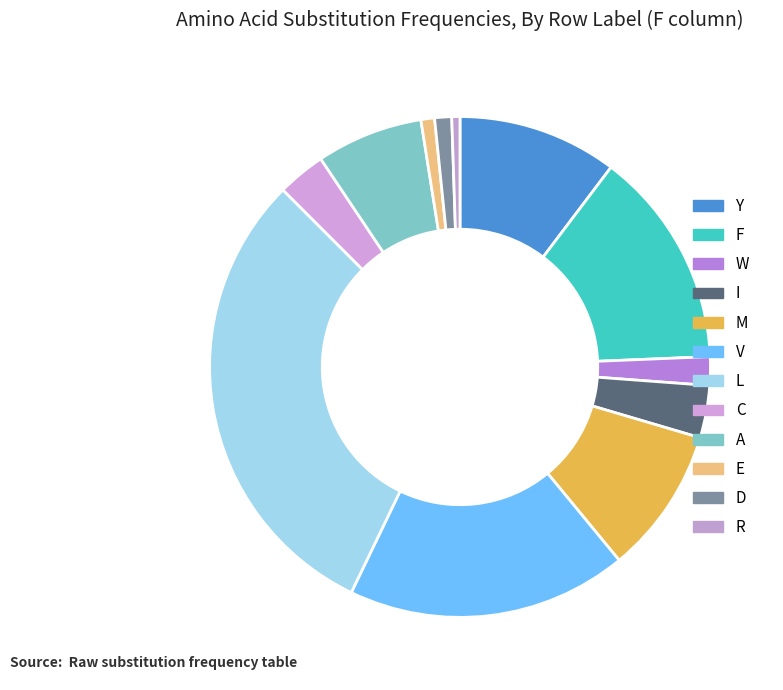

How many slices are in this pie chart?

12